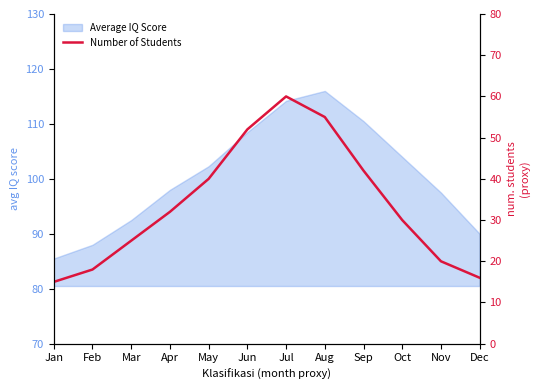

At which category does the chart reach its minimum across all series?

Jan